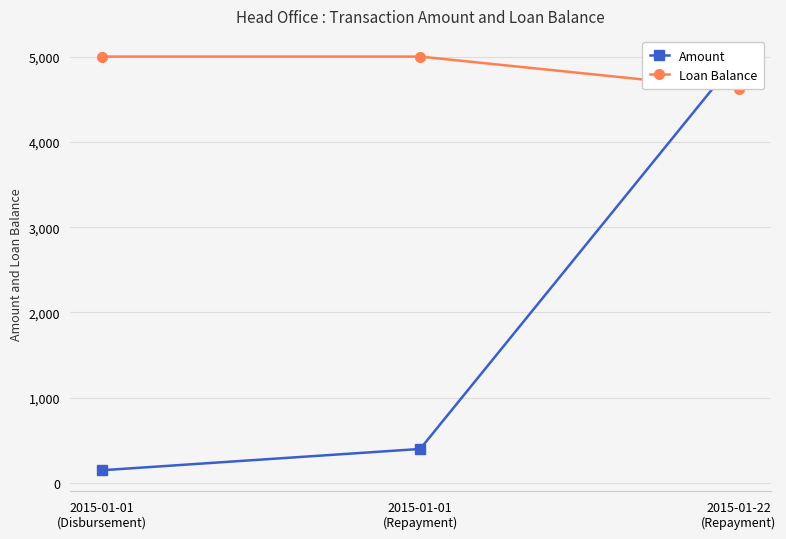

How many series are shown in this chart?

2